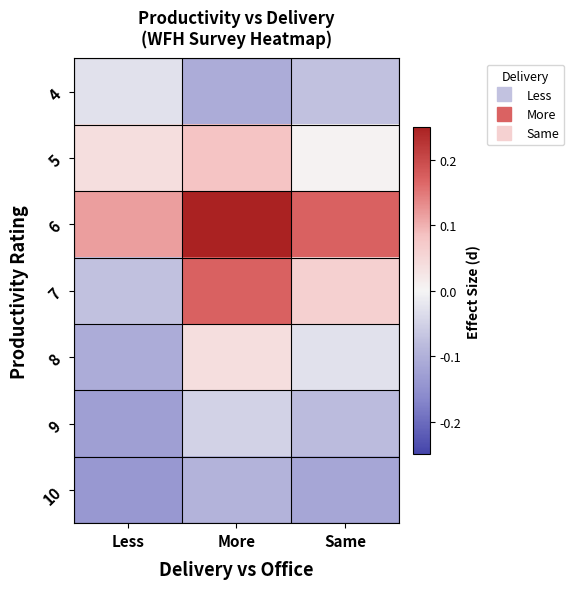

Reading right to left, extract all data points from this chart.

4: Same=-0.1	More=-0.1	Less=-0.0
5: Same=0.0	More=0.1	Less=0.0
6: Same=0.2	More=0.3	Less=0.1
7: Same=0.1	More=0.2	Less=-0.1
8: Same=-0.0	More=0.0	Less=-0.1
9: Same=-0.1	More=-0.1	Less=-0.1
10: Same=-0.1	More=-0.1	Less=-0.1